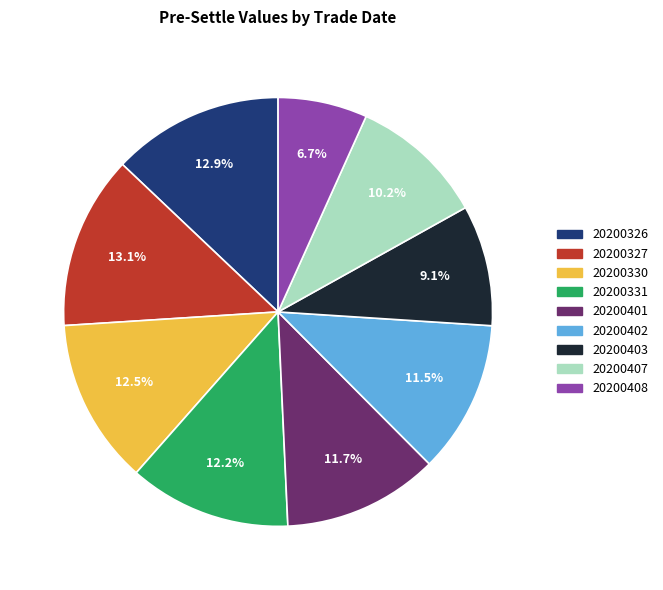

Combined, do 20200326 and 20200327 account for over 50%?

No